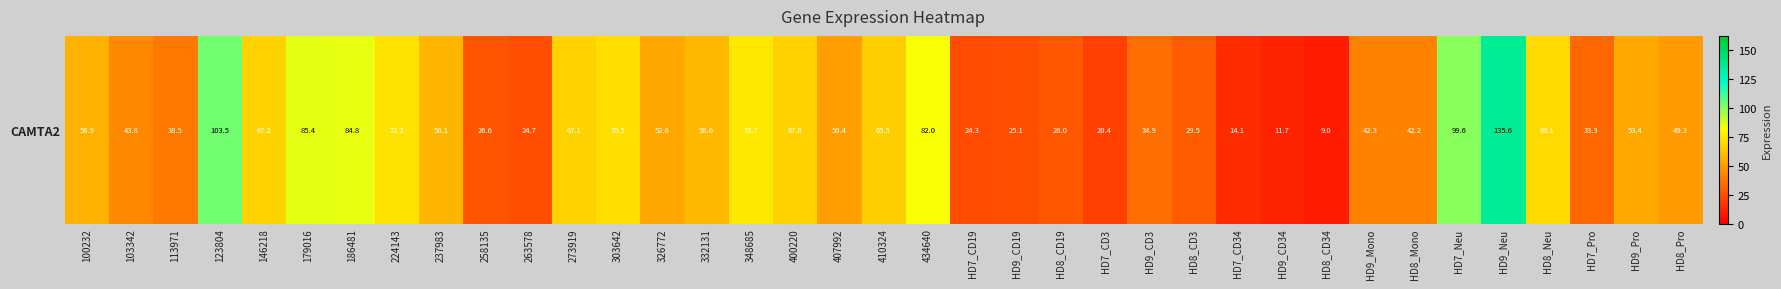

Reading left to right, what are all the values shown in this chart?

56.9	43.8	38.5	103.5	67.2	85.4	84.8	72.2	58.1	26.6	24.7	67.1	70.5	52.6	58.6	73.7	67.0	50.4	65.5	82.0	24.3	25.1	28.0	20.4	34.9	29.5	14.1	11.7	9.0	42.3	42.2	99.6	135.6	69.1	33.3	53.4	49.3